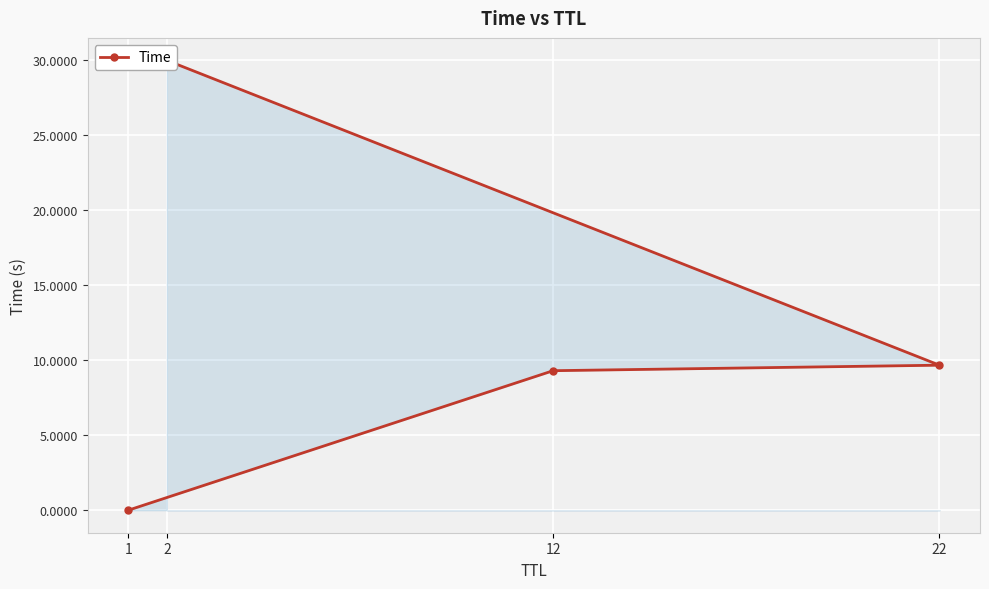

Reading left to right, extract all data points from this chart.

1=0.0	12=9.3	22=9.7	2=30.0